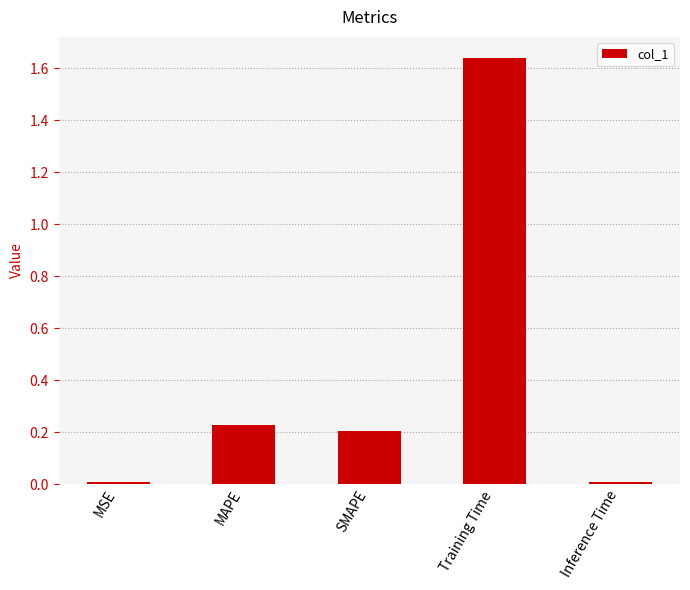

What is the sum of all values?

2.1